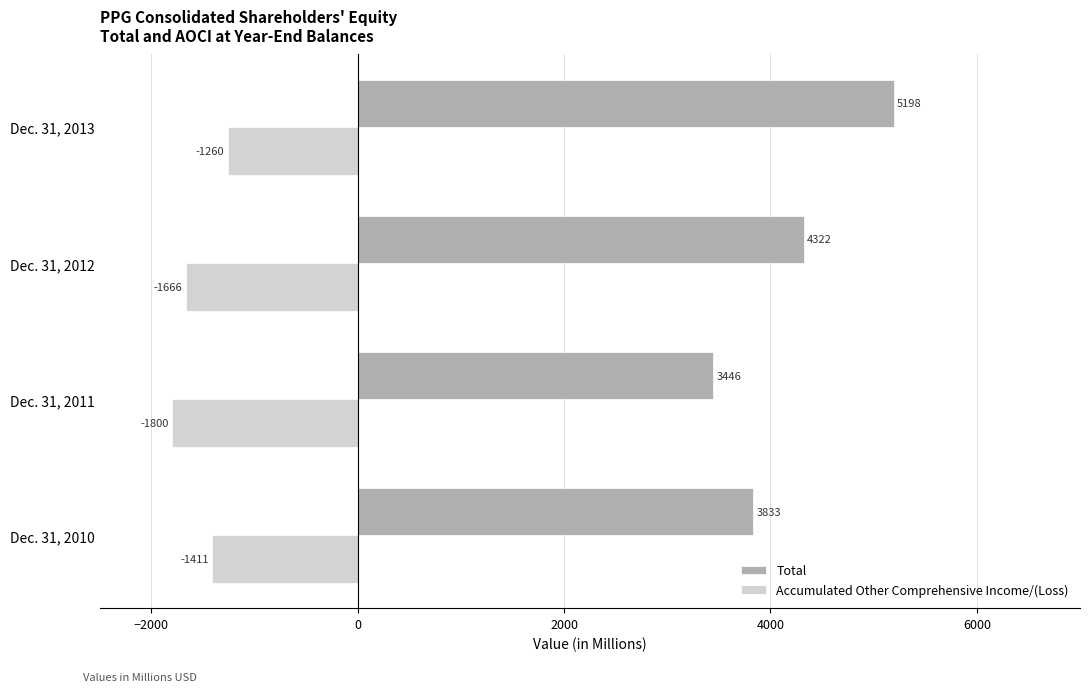

At how many categories does at least one series exceed 645?

4